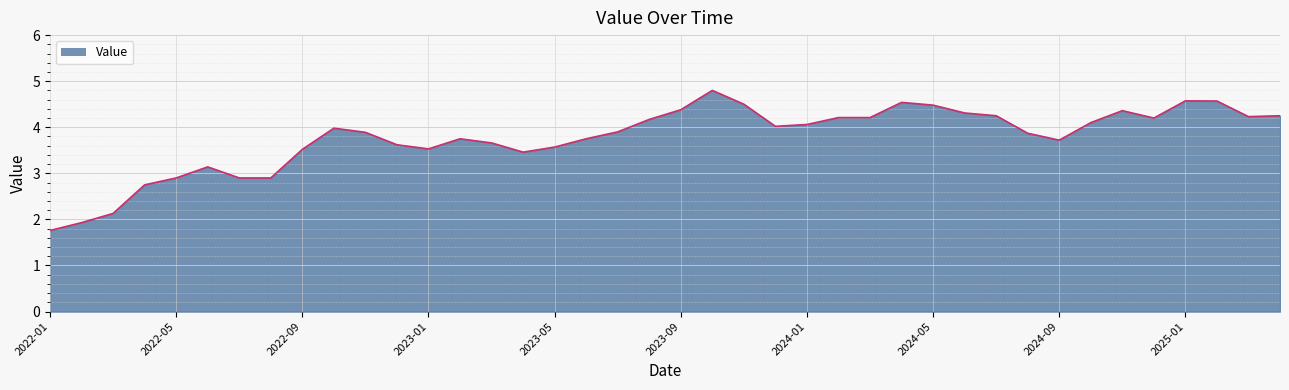

What is the greatest value displayed?

4.8